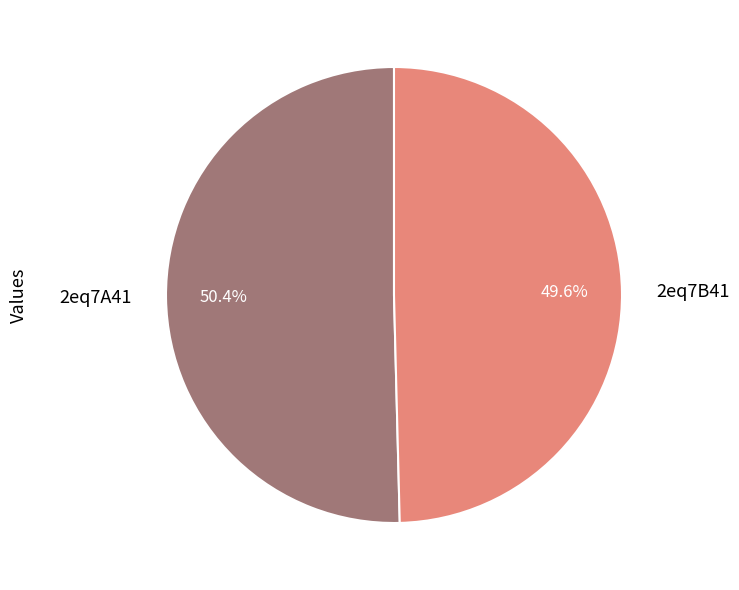

To the nearest percent, what is the difference between the 2eq7B41 and 2eq7A41 slice percentages?

1%